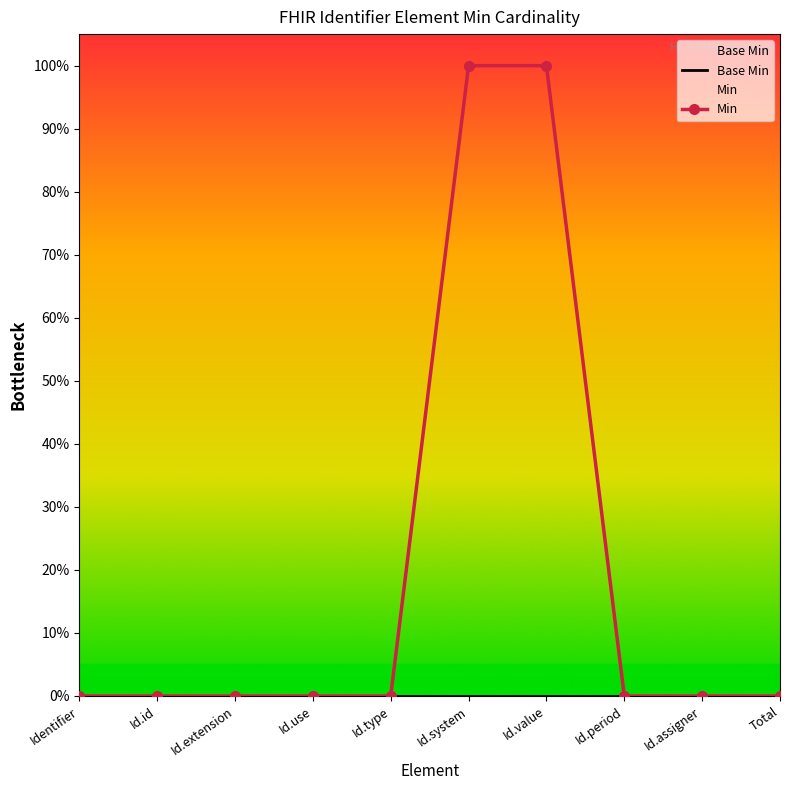

Rank the series by their average value, from highest to lowest.

Min, Base Min